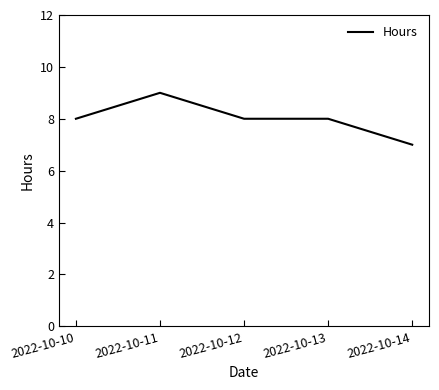

How many categories are shown in the chart?

5